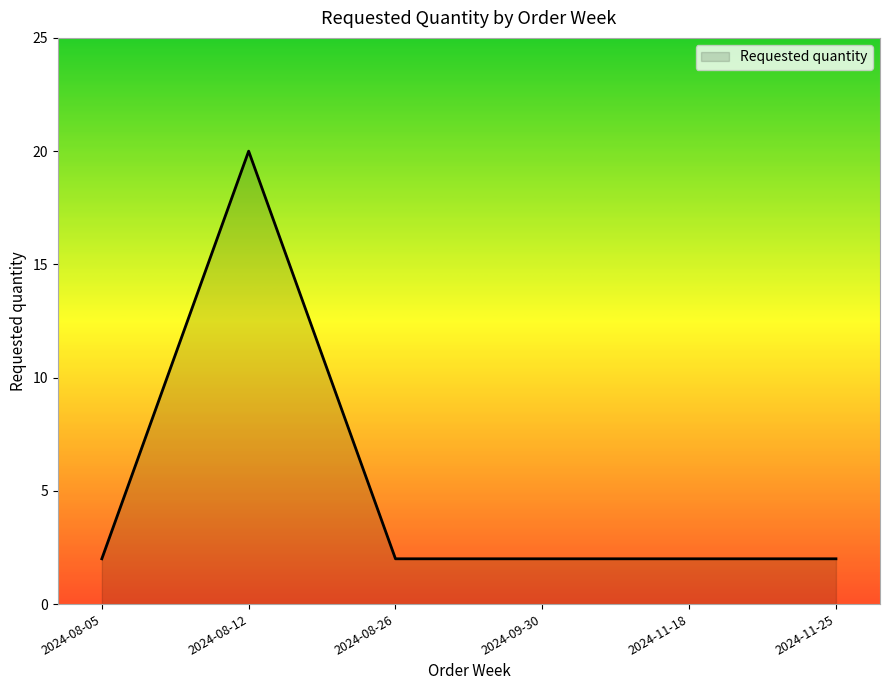

Approximately how many times larger is the value at 2024-11-25 compared to 2024-11-18?

1.0